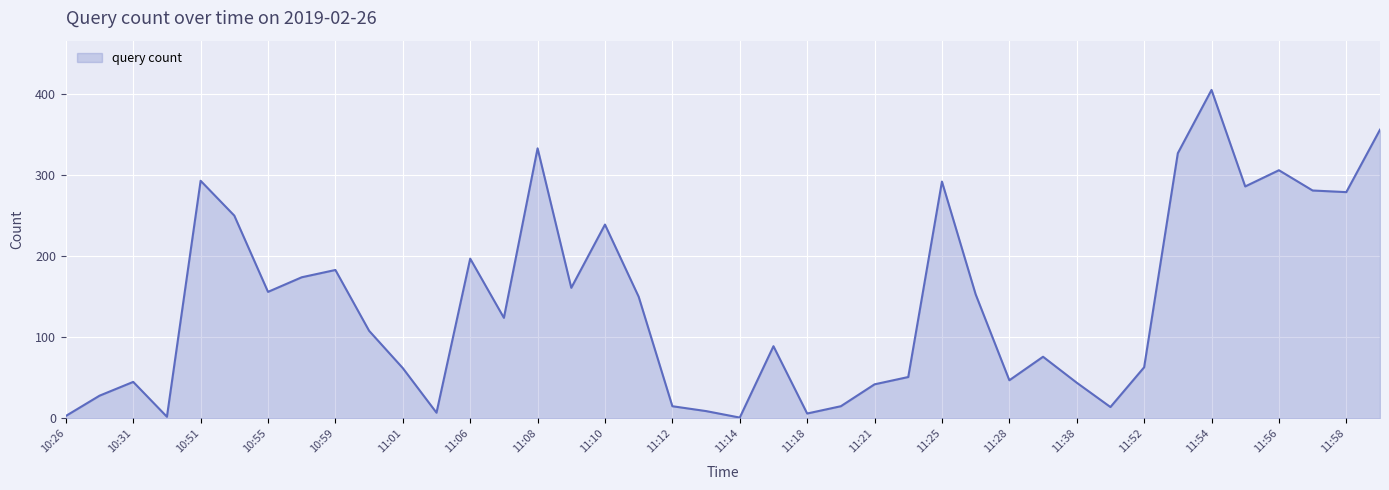

What is the maximum value shown in the chart?

405